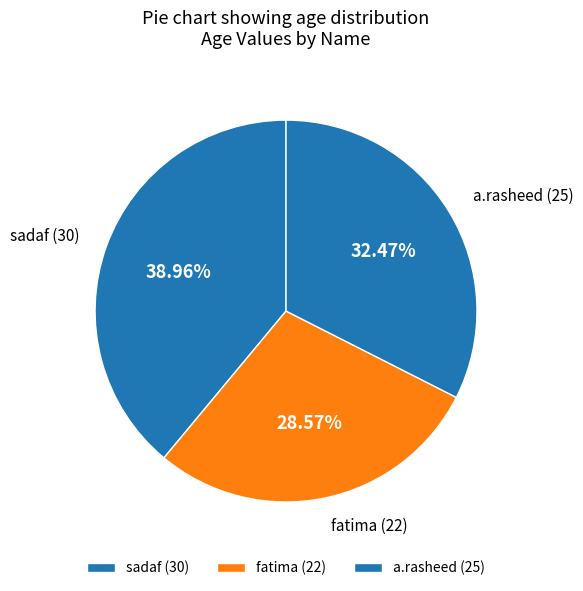

Is sadaf the majority of the pie?

No